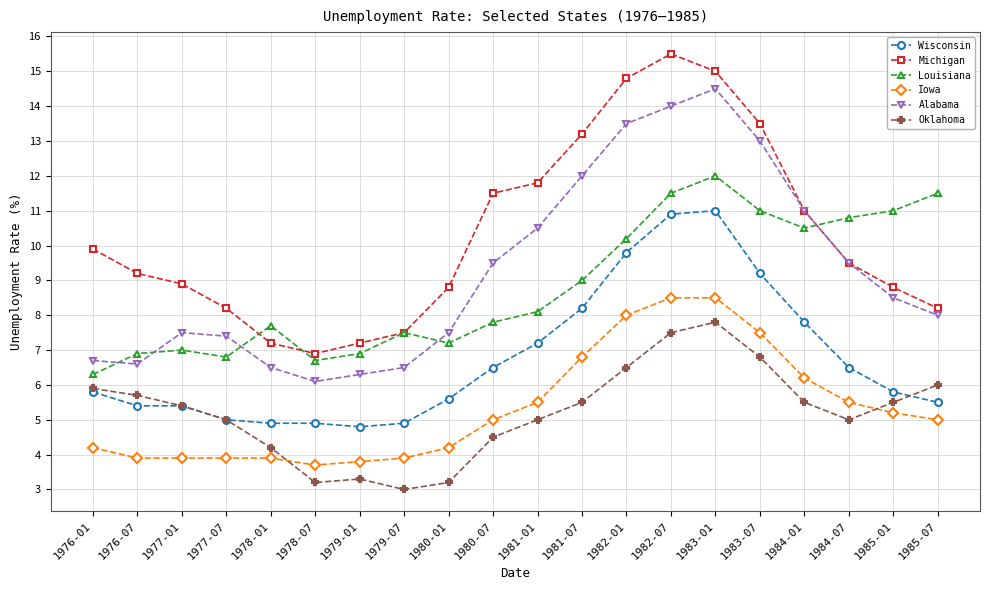

How many intersections are there between Oklahoma and Iowa?

2